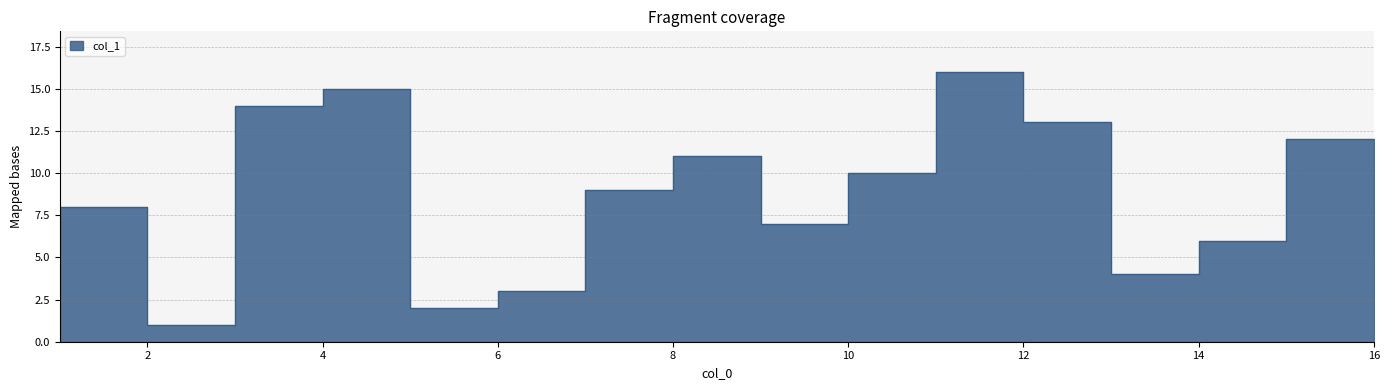

The chart shows a value of 11 at 8. True or false?

True